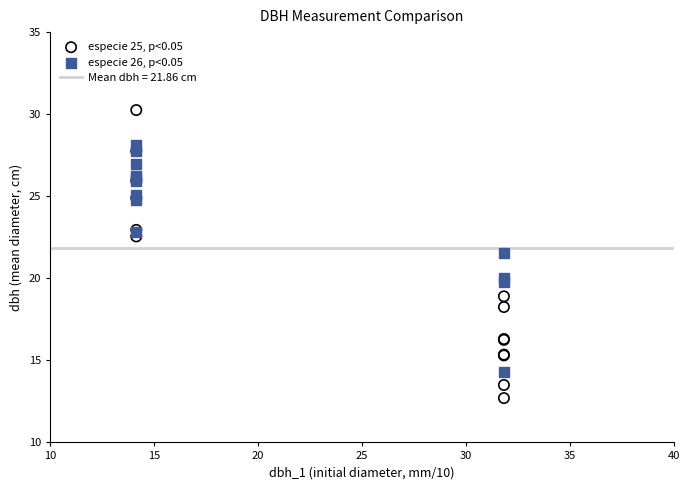

Which series reaches the minimum Y coordinate?

especie 25, p<0.05